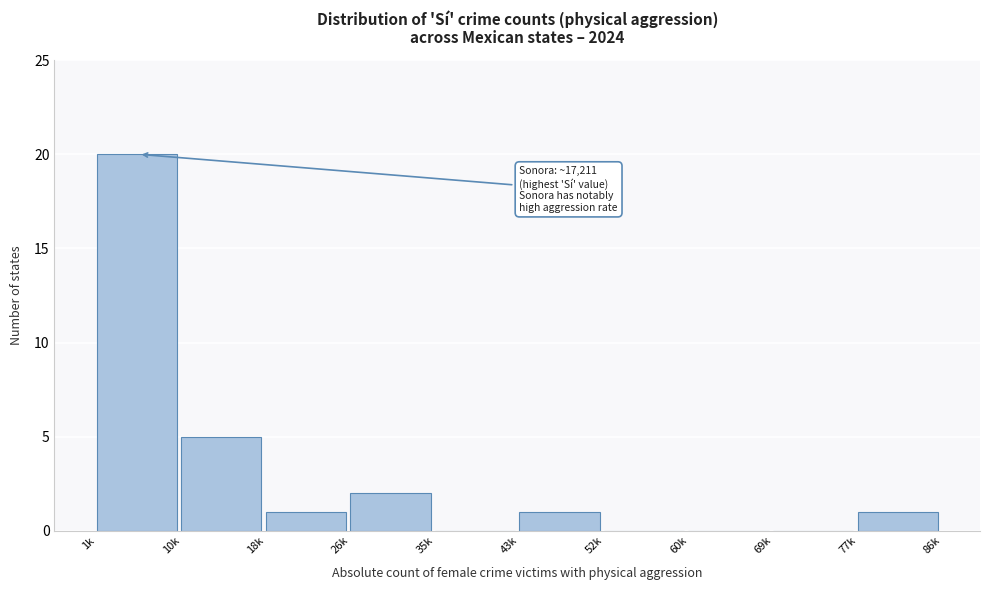

Reading right to left, list all the values displayed in this chart.

77k=1	69k=0	60k=0	52k=0	43k=1	35k=0	26k=2	18k=1	10k=5	1k=20